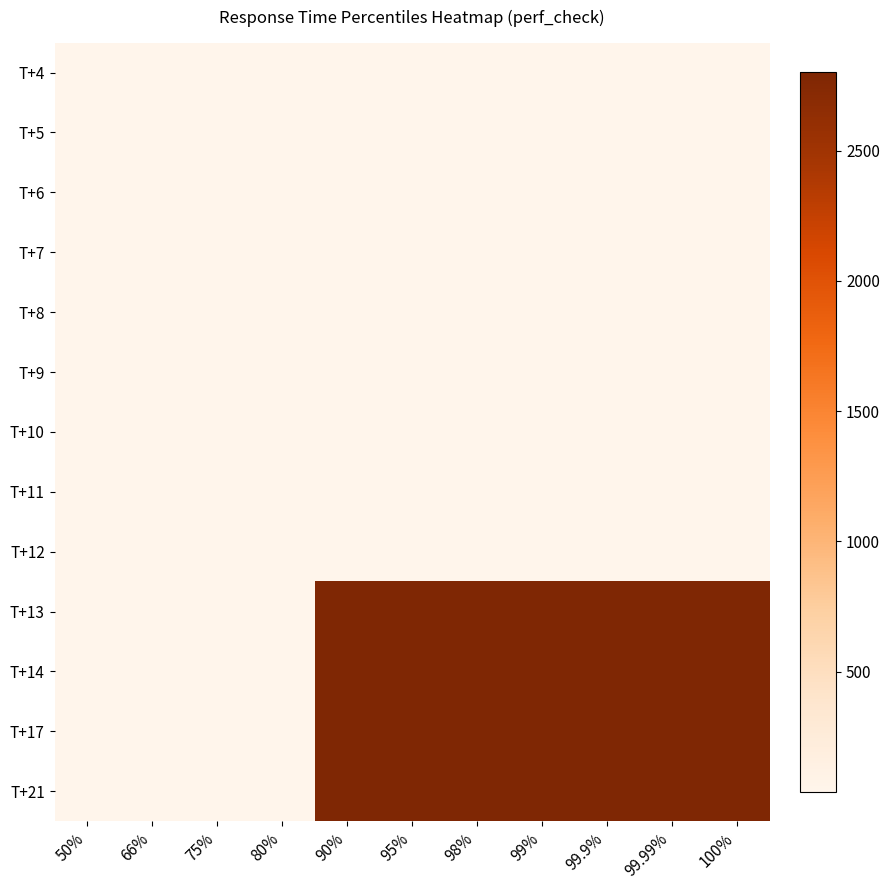

Reading right to left, what are all the values shown in this chart?

T+4: 100%=42	99.99%=42	99.9%=42	99%=42	98%=42	95%=42	90%=42	80%=42	75%=42	66%=42	50%=42
T+5: 100%=42	99.99%=42	99.9%=42	99%=42	98%=42	95%=42	90%=42	80%=42	75%=42	66%=42	50%=42
T+6: 100%=47	99.99%=47	99.9%=47	99%=47	98%=47	95%=47	90%=47	80%=47	75%=42	66%=42	50%=42
T+7: 100%=47	99.99%=47	99.9%=47	99%=47	98%=47	95%=47	90%=47	80%=47	75%=42	66%=42	50%=42
T+8: 100%=47	99.99%=47	99.9%=47	99%=47	98%=47	95%=47	90%=47	80%=47	75%=42	66%=42	50%=42
T+9: 100%=47	99.99%=47	99.9%=47	99%=47	98%=47	95%=47	90%=47	80%=47	75%=42	66%=42	50%=40
T+10: 100%=47	99.99%=47	99.9%=47	99%=47	98%=47	95%=47	90%=47	80%=47	75%=42	66%=42	50%=40
T+11: 100%=47	99.99%=47	99.9%=47	99%=47	98%=47	95%=47	90%=47	80%=47	75%=42	66%=40	50%=40
T+12: 100%=40	99.99%=40	99.9%=40	99%=40	98%=40	95%=40	90%=40	80%=40	75%=40	66%=40	50%=40
T+13: 100%=2800	99.99%=2800	99.9%=2800	99%=2800	98%=2800	95%=2800	90%=2800	80%=40	75%=40	66%=40	50%=40
T+14: 100%=2800	99.99%=2800	99.9%=2800	99%=2800	98%=2800	95%=2800	90%=2800	80%=41	75%=41	66%=40	50%=40
T+17: 100%=2800	99.99%=2800	99.9%=2800	99%=2800	98%=2800	95%=2800	90%=2800	80%=41	75%=41	66%=41	50%=41
T+21: 100%=2800	99.99%=2800	99.9%=2800	99%=2800	98%=2800	95%=2800	90%=2800	80%=43	75%=43	66%=41	50%=41